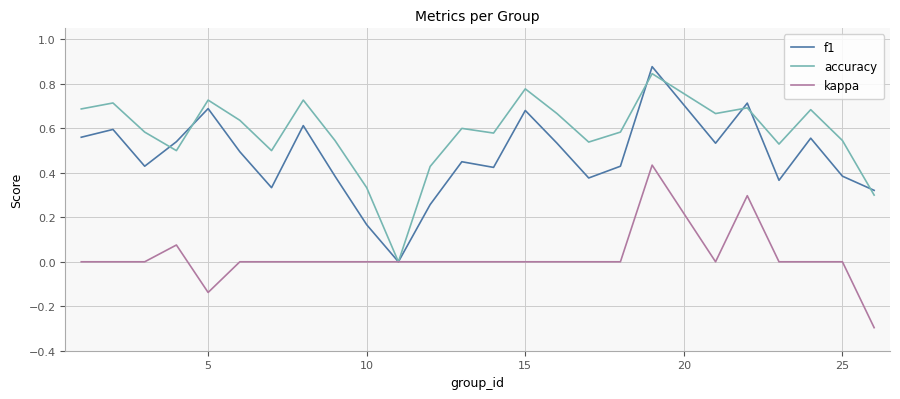

Rank the series by their maximum value, from highest to lowest.

f1, accuracy, kappa